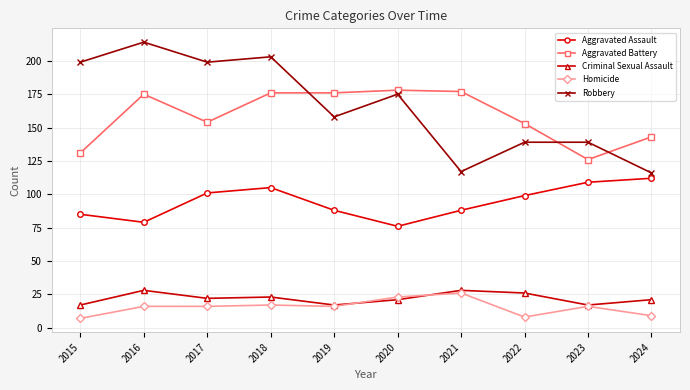

The Homicide series shows 16 at 2023. True or false?

True